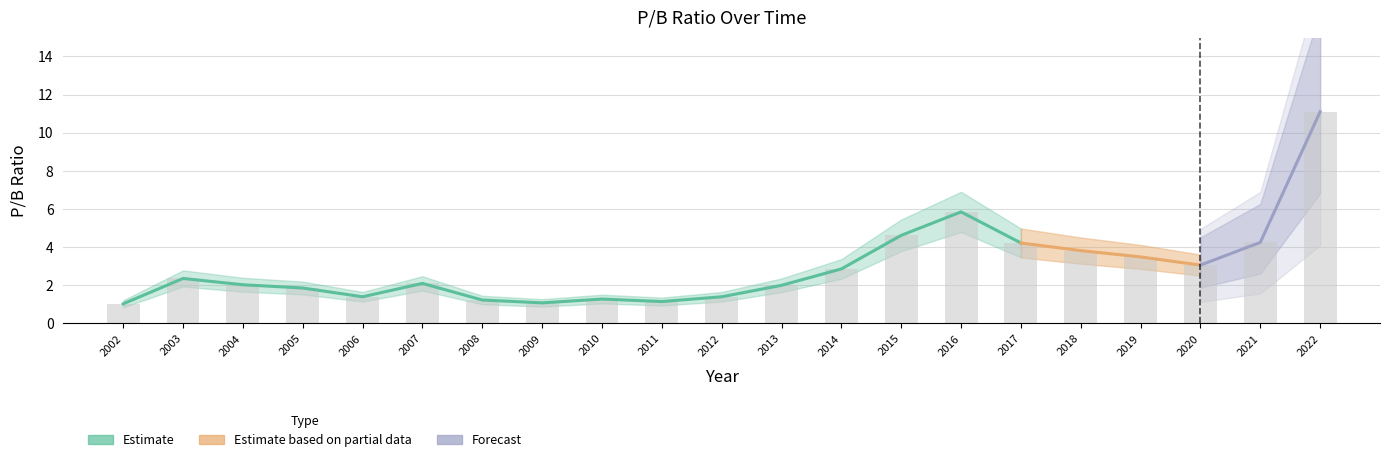

The value at 2010 is 0.3. True or false?

False